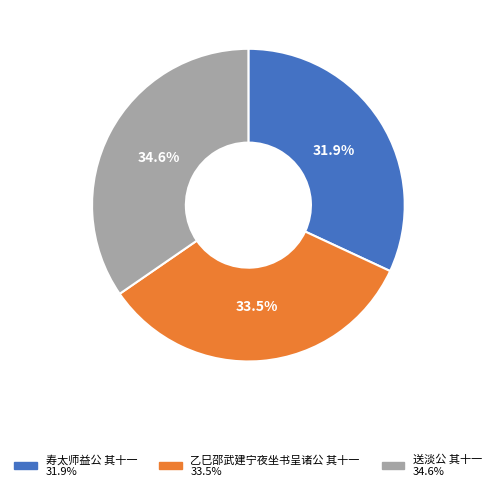

How many segments does this pie chart have?

3